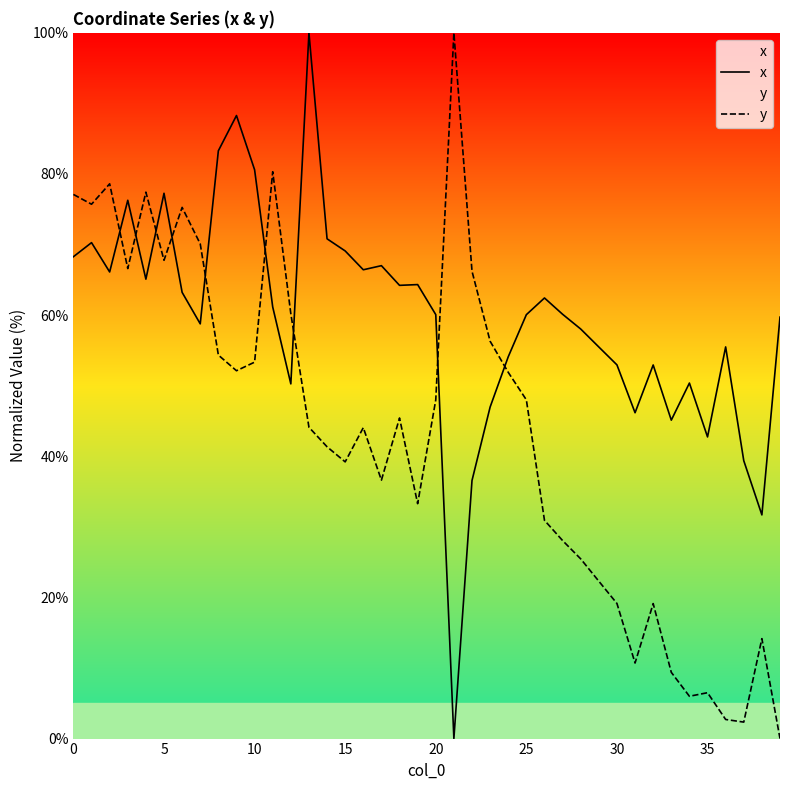

True or false: x has a value of 31.7 at 38.

True